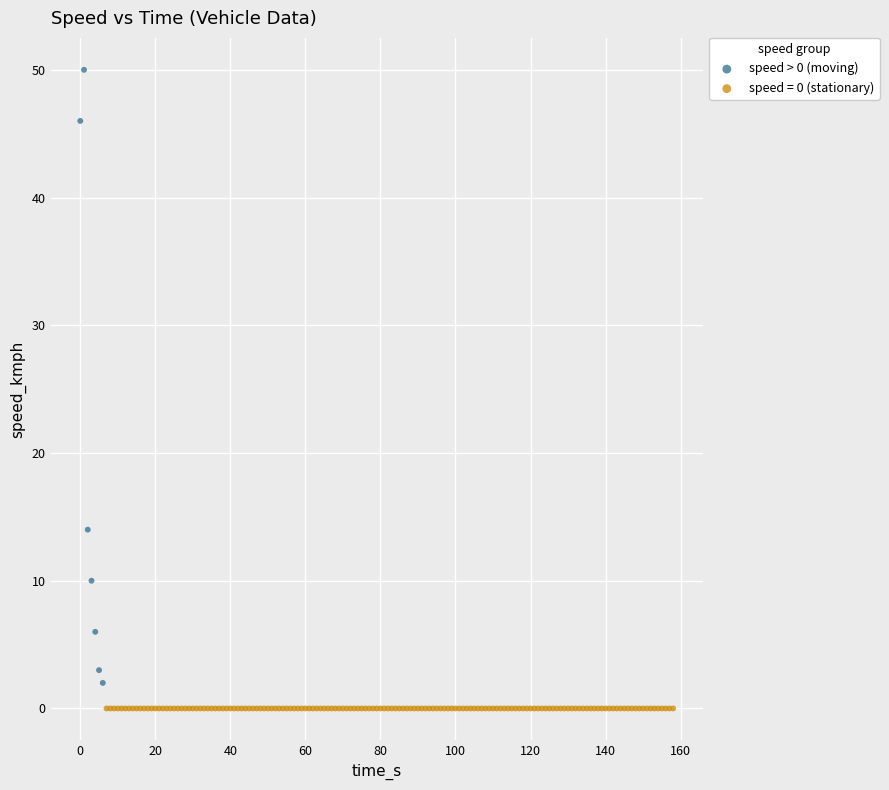

Which series contains the highest Y value?

speed > 0 (moving)